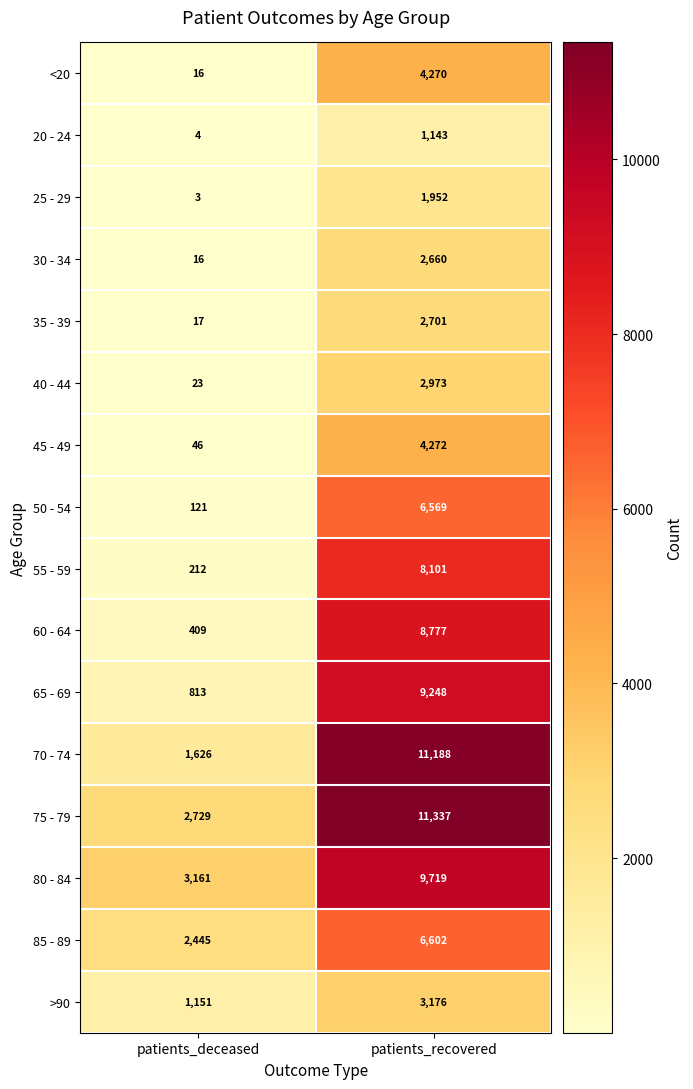

How many series are shown in this chart?

16